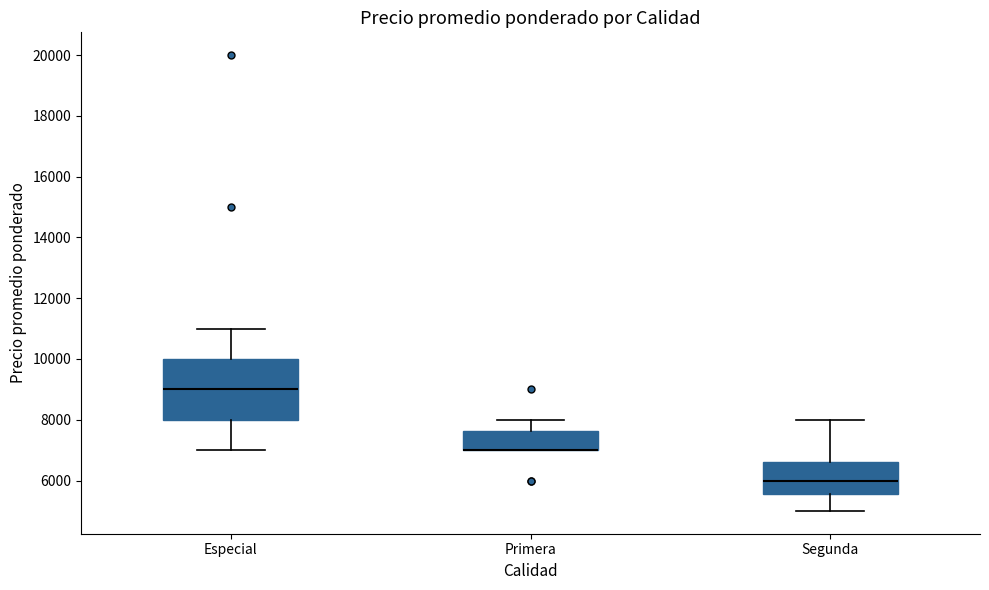

Reading left to right, transcribe this box plot: for each box, give where its median line is, the range the box spans, and where its two whiskers end, as read against the y-axis. The values are not printed on the chart, so give them approximately, as read against the axis.

Especial: median 9000, box 8000 to 10000, whiskers 7000 to 11000
Primera: median 7000 (drawn on the box's lower edge), box 7000 to 7600, whiskers 7000 to 8000
Segunda: median 6000, box 5600 to 6600, whiskers 5000 to 8000